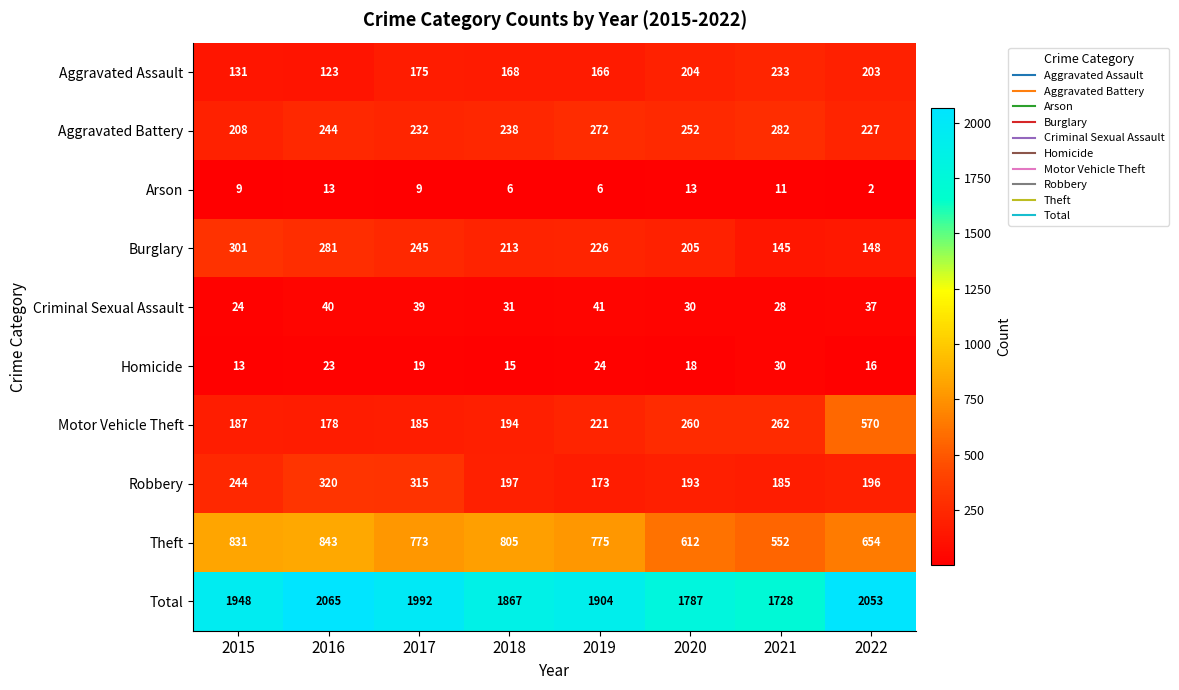

What is the difference between the maximum and minimum values in the Aggravated Assault series?

110